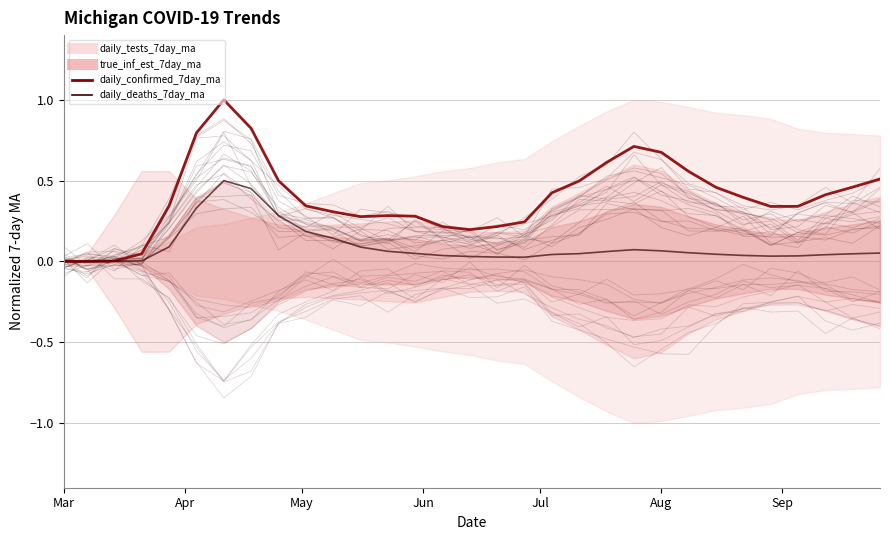

True or false: daily_confirmed_7day_ma (mean) and daily_deaths_7day_ma intersect in this chart.

False